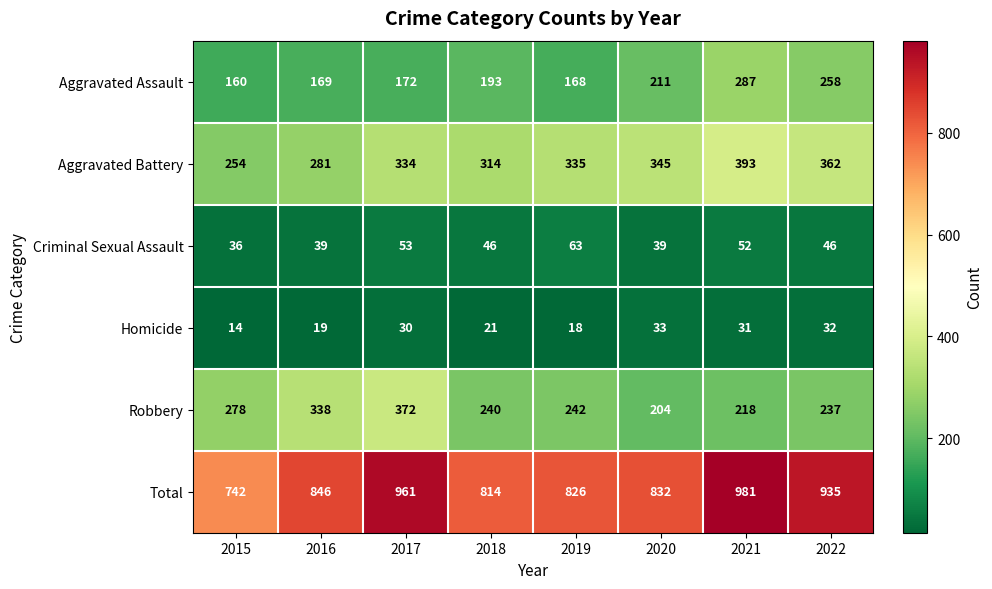

Rank the series by their maximum value, from highest to lowest.

Total, Aggravated Battery, Robbery, Aggravated Assault, Criminal Sexual Assault, Homicide